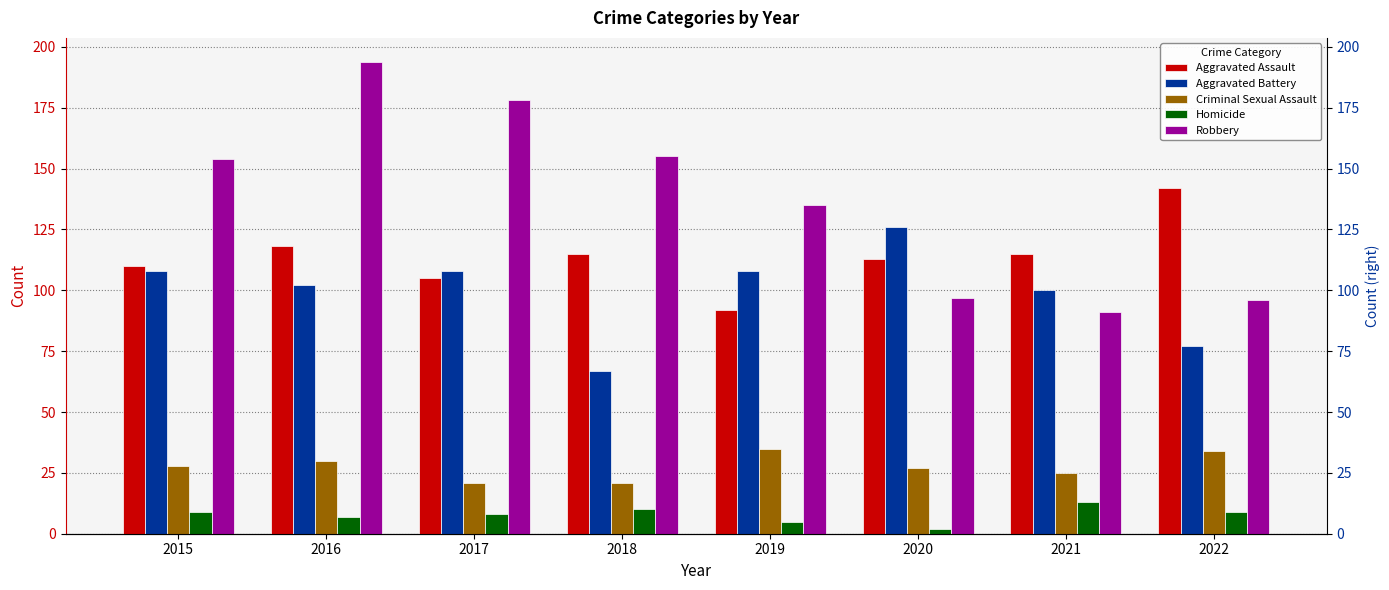

Rank the series by their maximum value, from highest to lowest.

Robbery, Aggravated Assault, Aggravated Battery, Criminal Sexual Assault, Homicide